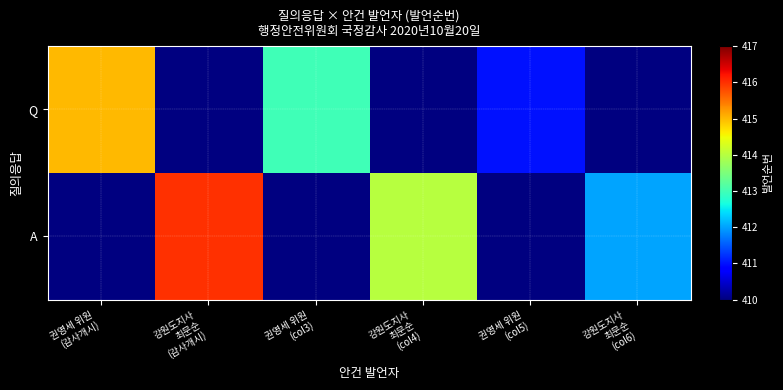

At which label does A first exceed 414?

강원도지사 최문순 (감사개시)